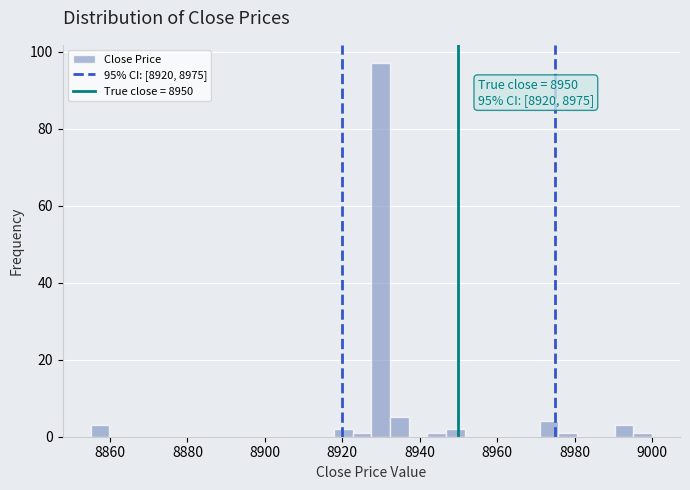

Around what value on the x-axis is the tallest bar? Give the approximate position of its centre, as read against the axis.

8930